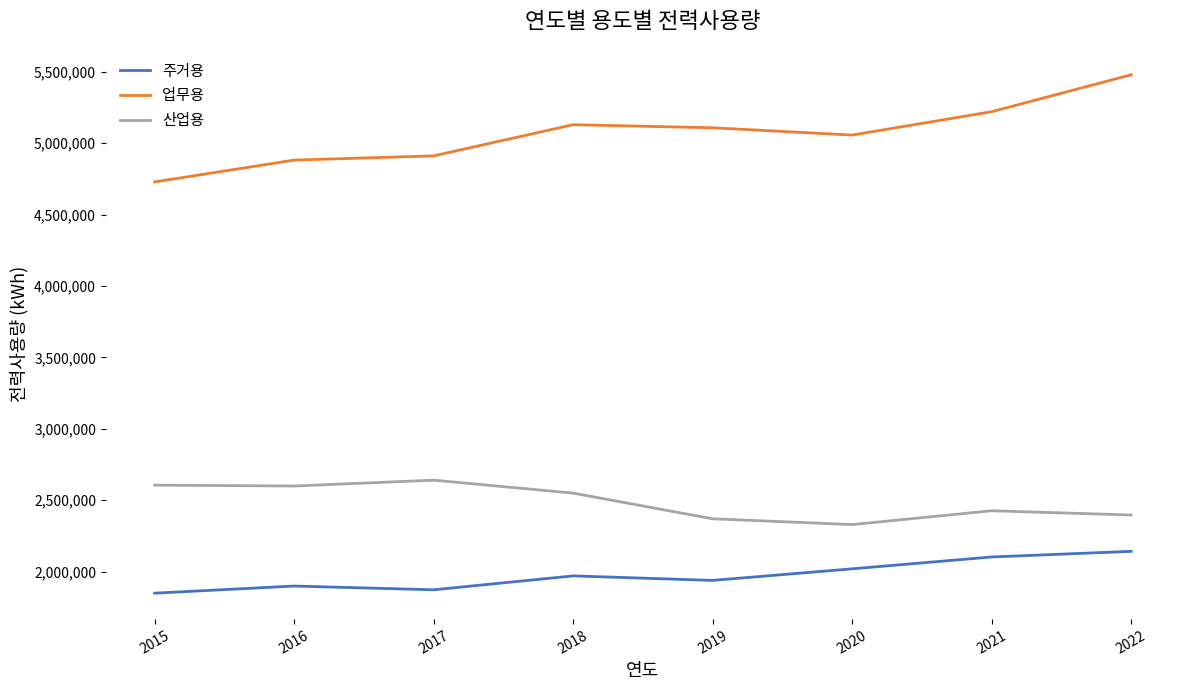

What is the maximum value for 주거용?

2142124